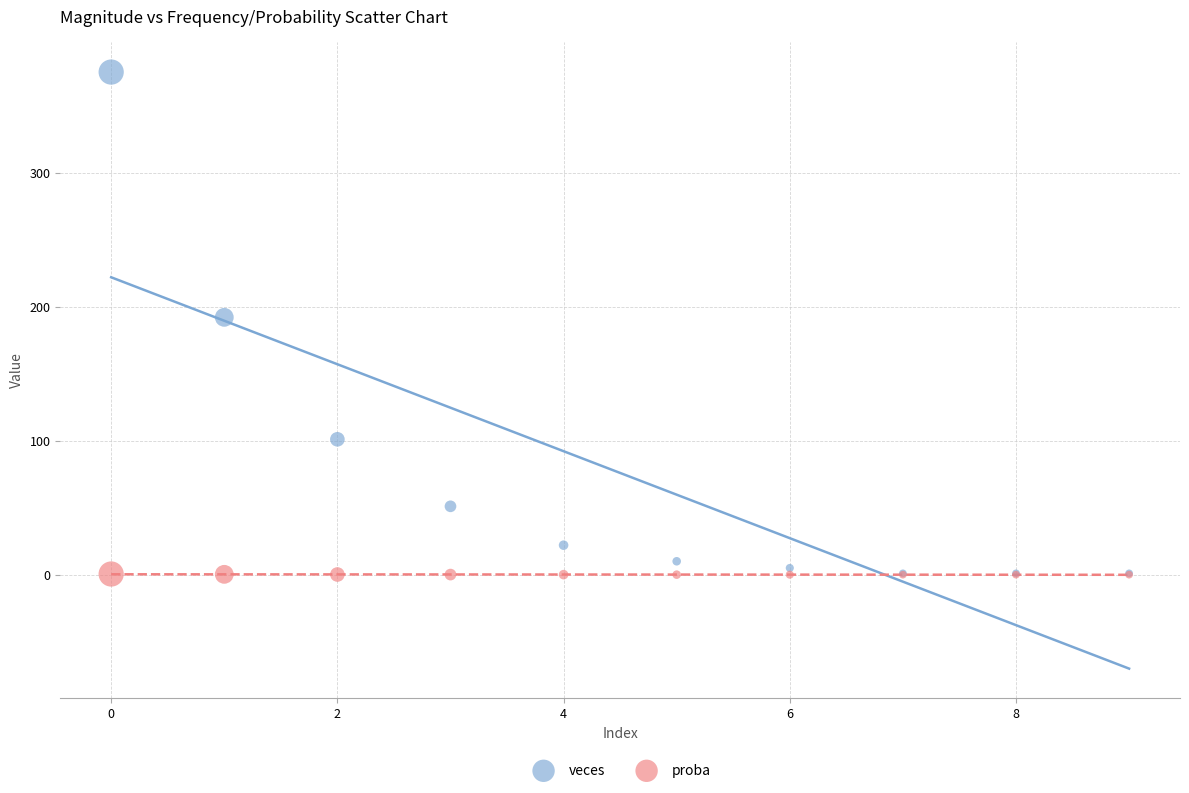

Across all series, what Y value is closest to 187?

192.0